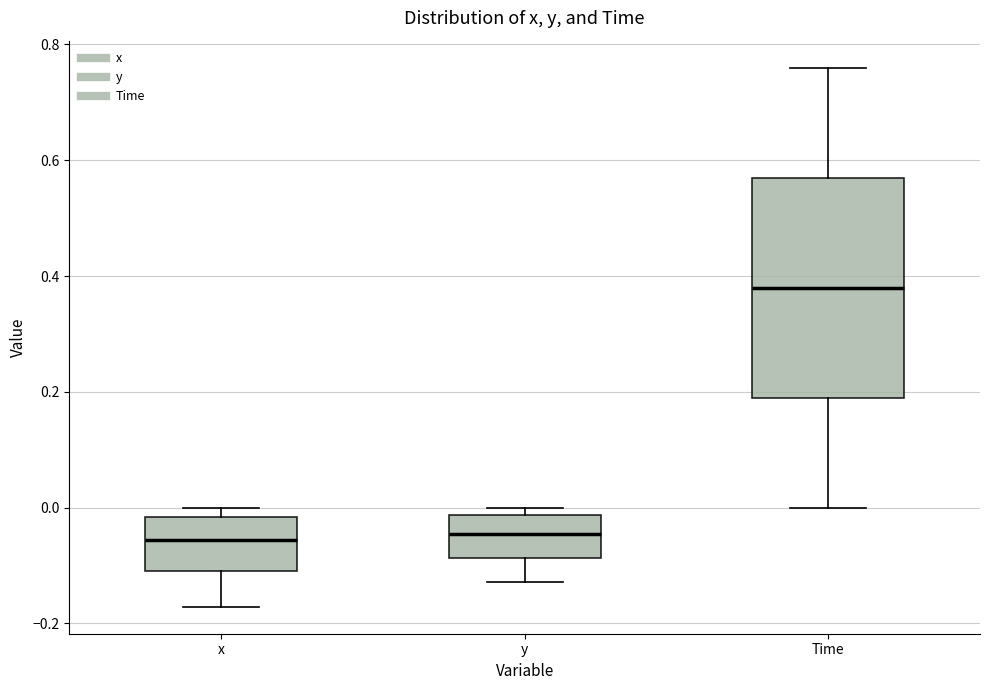

Where is the lower edge of the box for Time on the y-axis? The values are not printed on the chart, so give them approximately, as read against the axis.

0.20